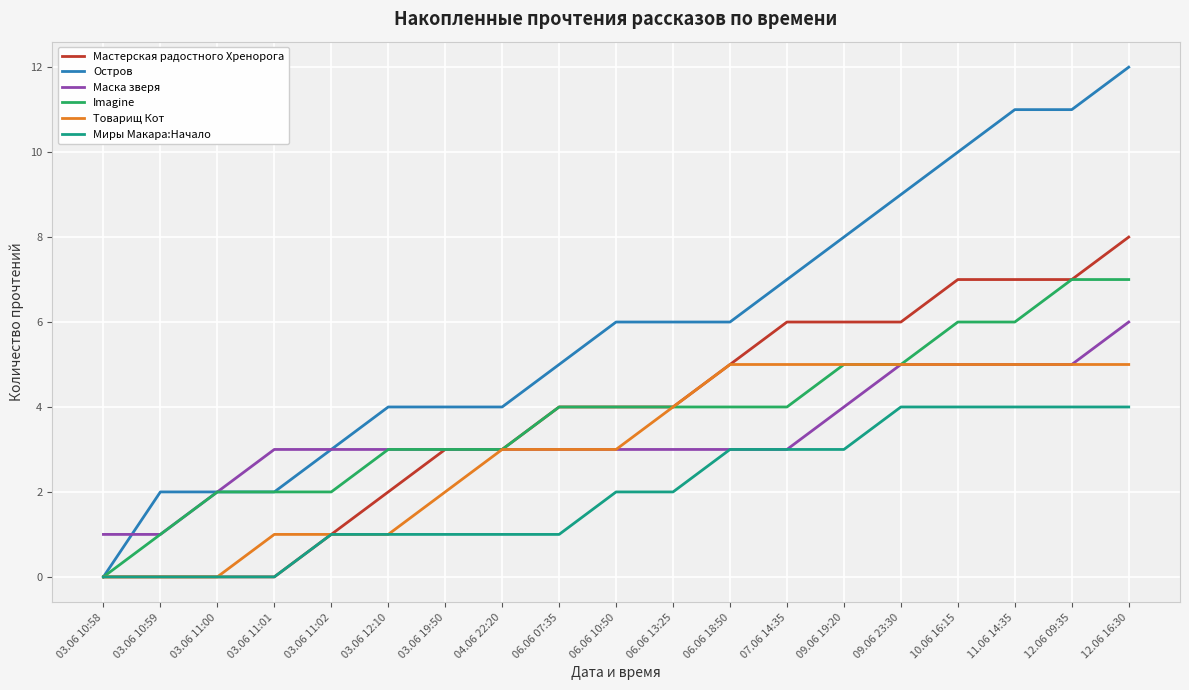

Which series changed the most between 03.06 10:58 and 11.06 14:35?

Остров